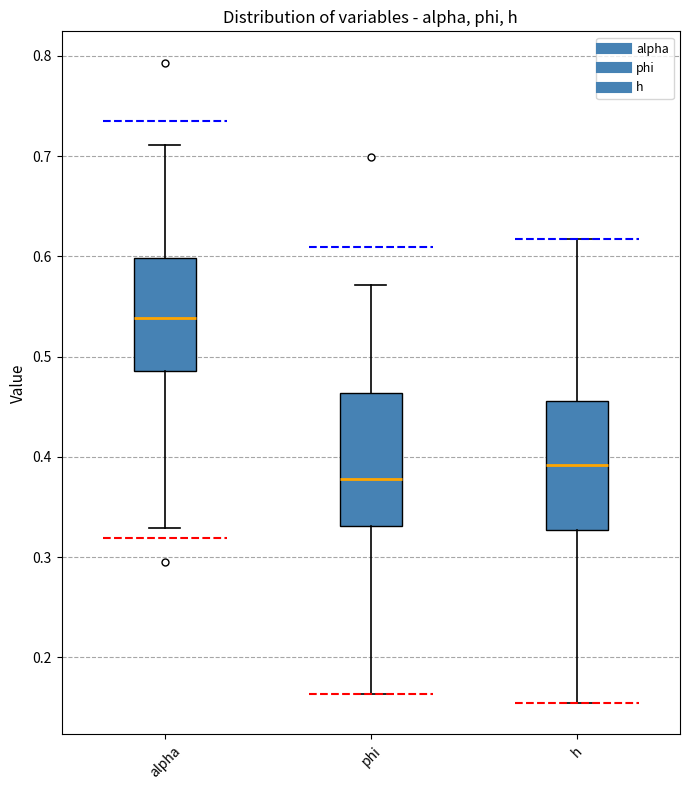

Where is the upper edge of the box for h on the y-axis? The values are not printed on the chart, so give them approximately, as read against the axis.

0.46